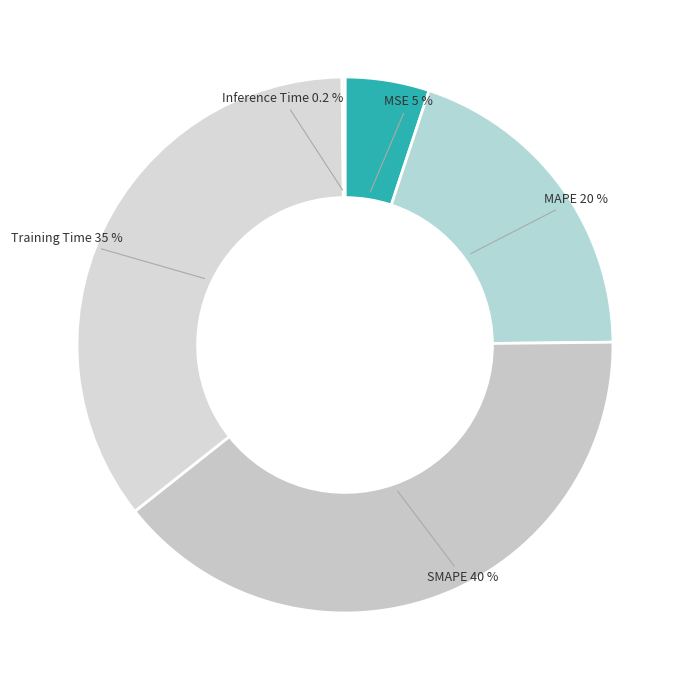

Approximately how many times larger is the value at SMAPE compared to MAPE?

2.0